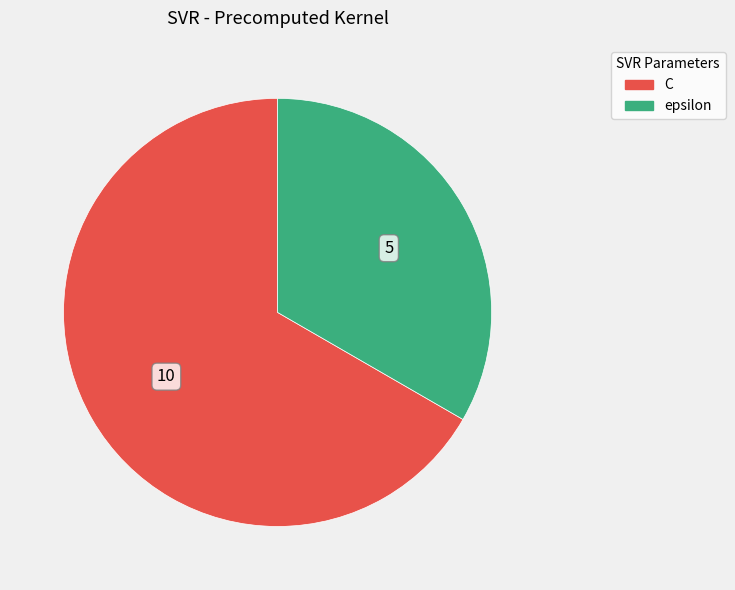

Which has a higher value, C or epsilon?

C